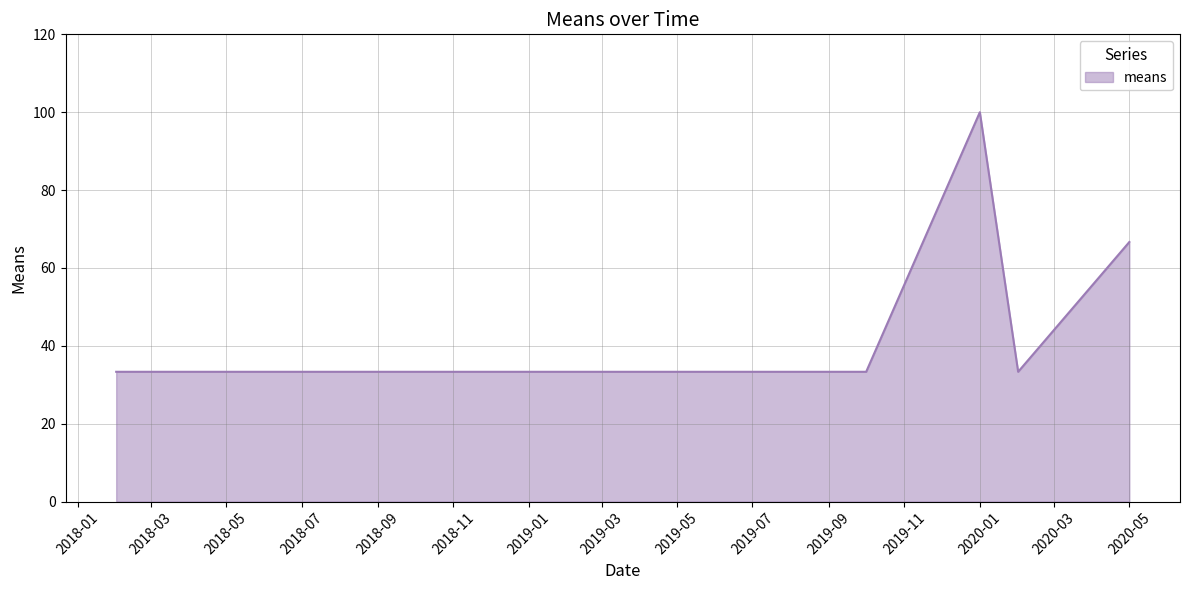

What is the minimum value shown in the chart?

33.3